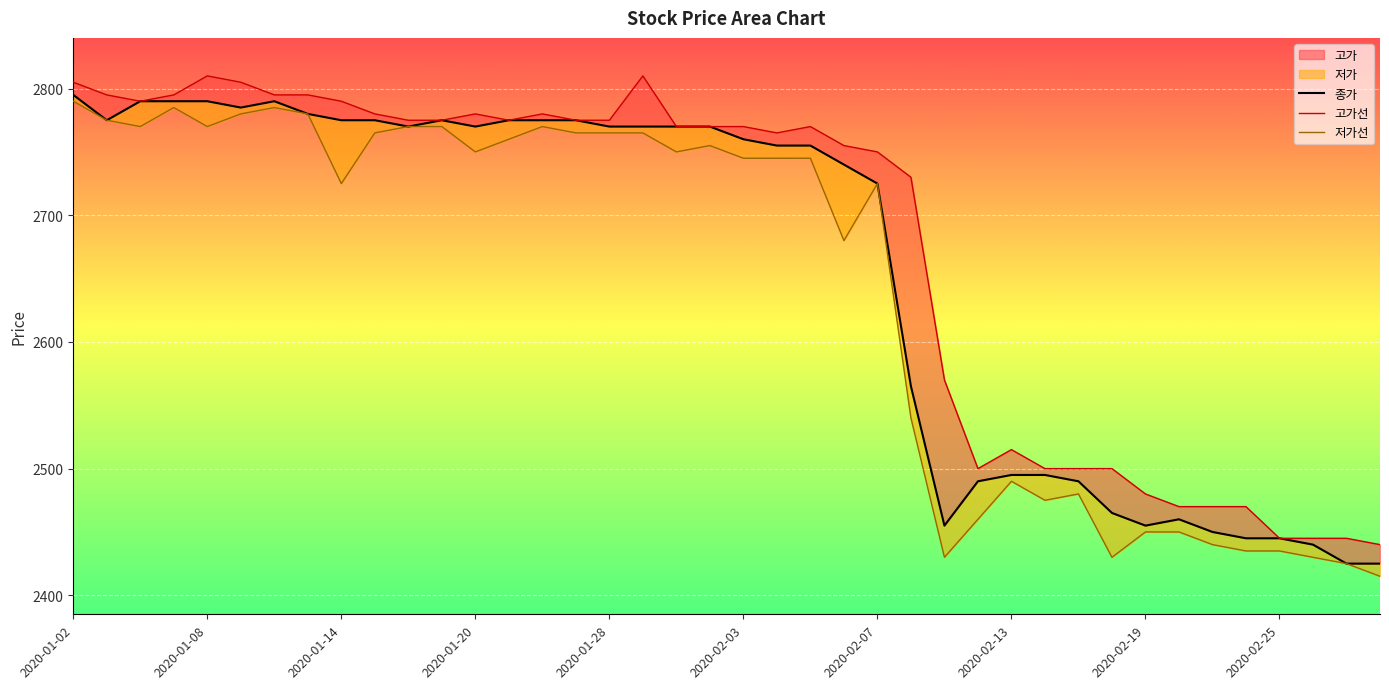

True or false: 고가선 has more than 2 interior local peaks.

True